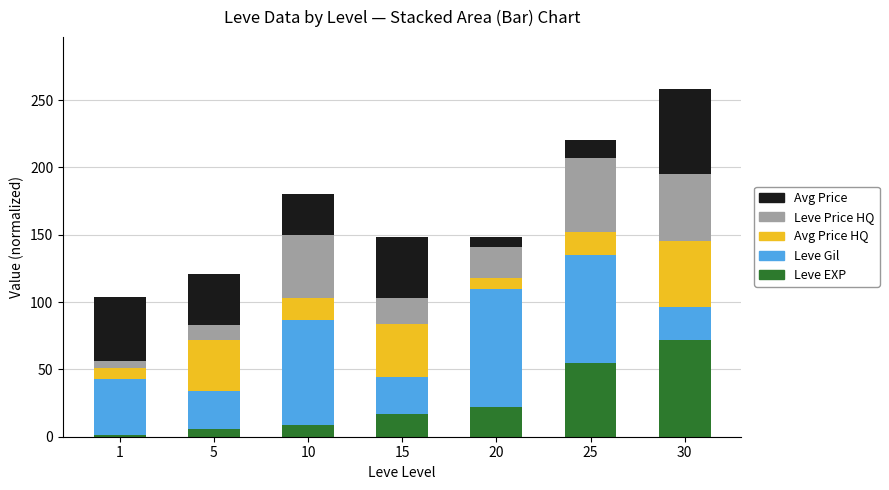

What is the total value across all series at 10?

180